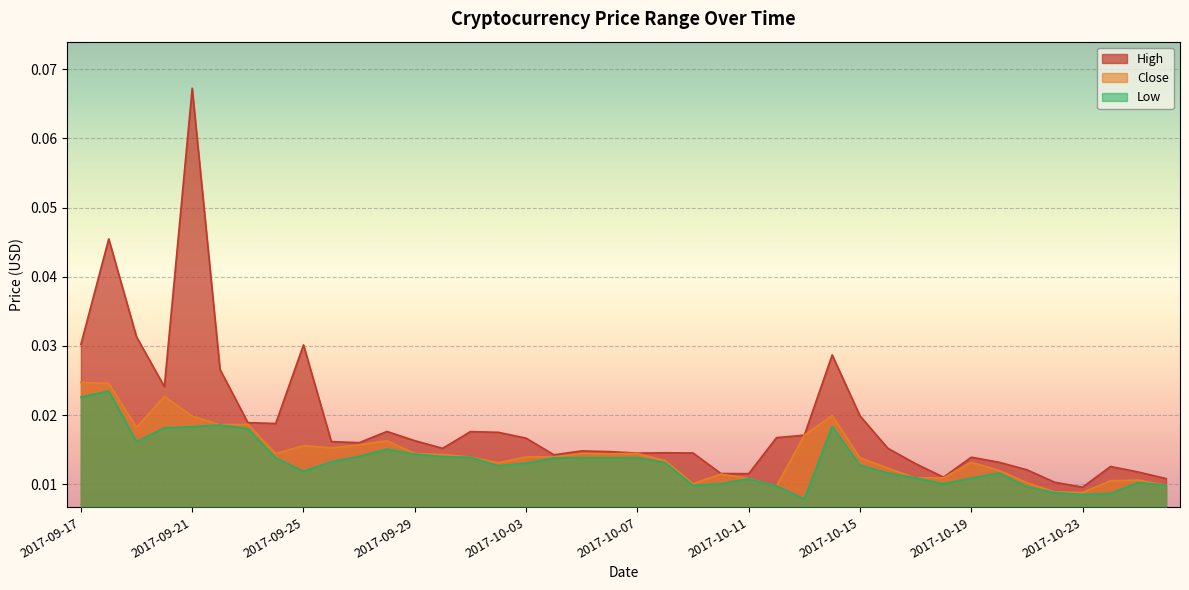

How many lines are shown in the chart?

3